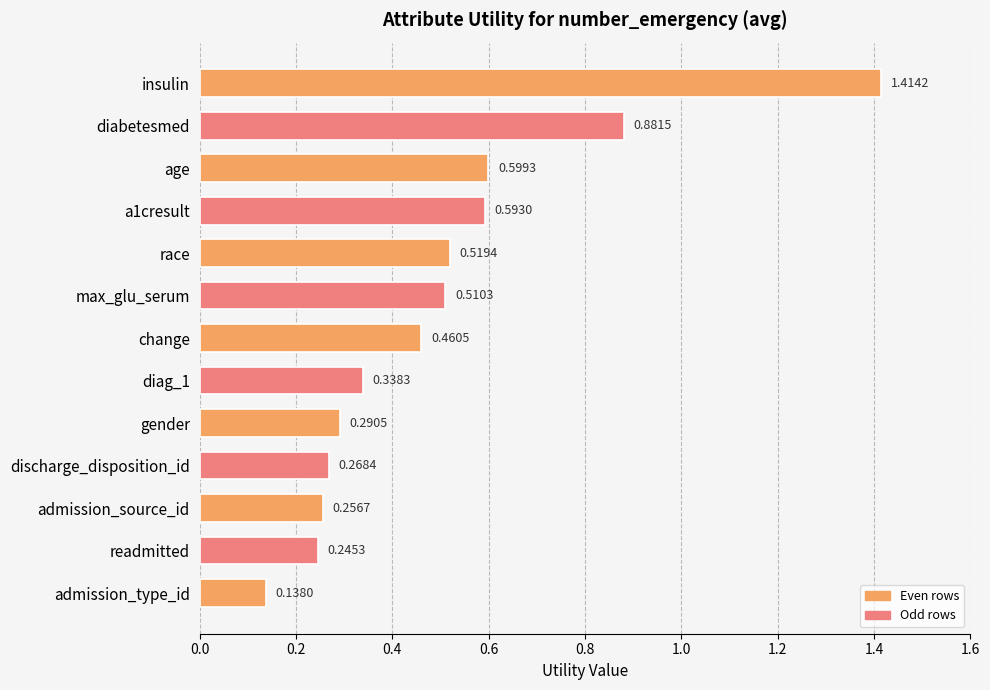

List the labels in order of value, smallest first.

admission_type_id, readmitted, admission_source_id, discharge_disposition_id, gender, diag_1, change, max_glu_serum, race, a1cresult, age, diabetesmed, insulin